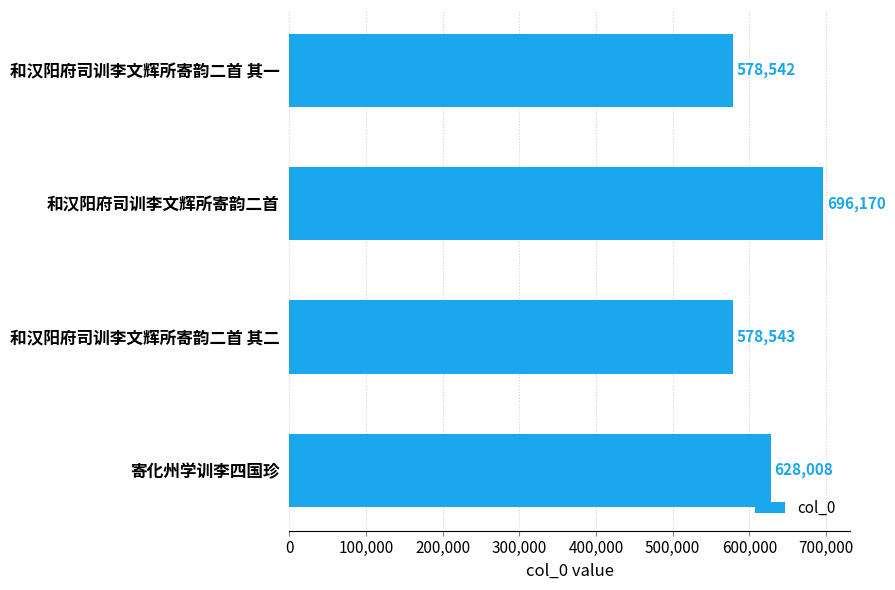

Reading top to bottom, transcribe all the data shown in this chart.

和汉阳府司训李文辉所寄韵二首 其一=578542	和汉阳府司训李文辉所寄韵二首=696170	和汉阳府司训李文辉所寄韵二首 其二=578543	寄化州学训李四国珍=628008